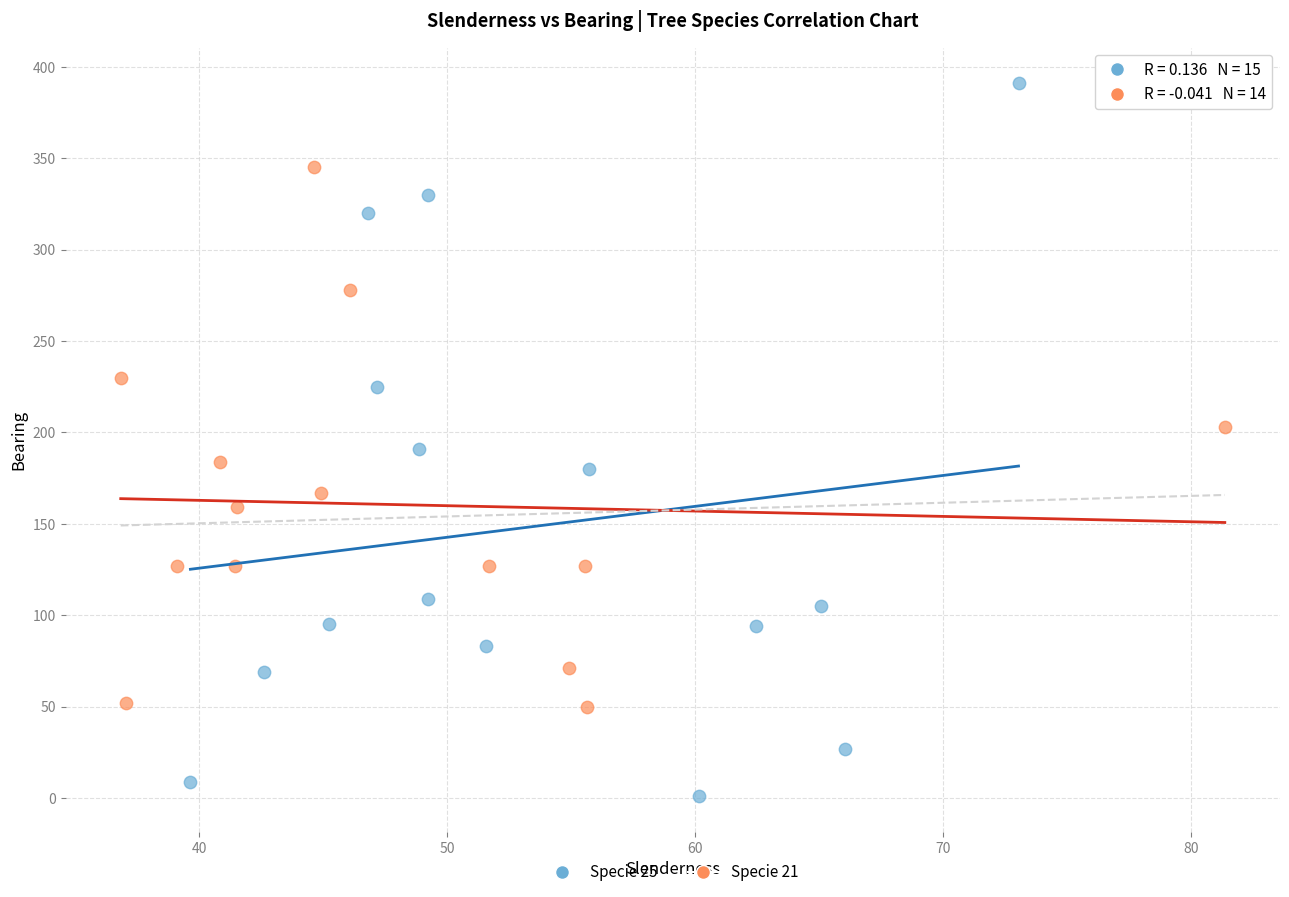

Which series contains the lowest Y value?

Specie 25